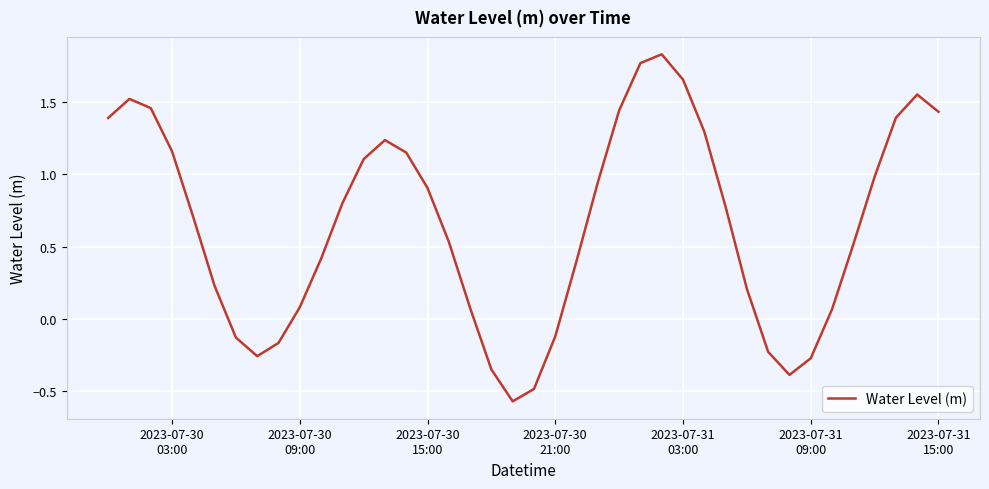

Does the chart have visible grid lines?

Yes